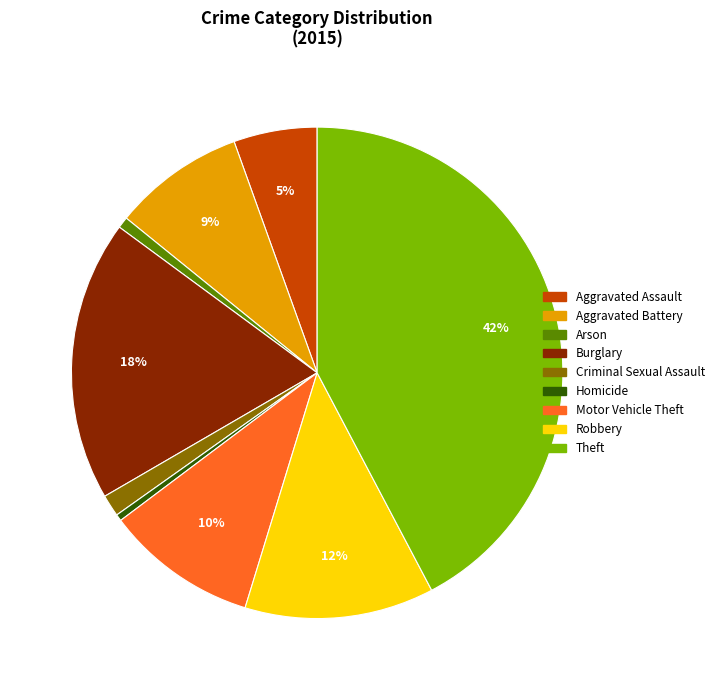

Between Criminal Sexual Assault and Homicide, which is larger?

Criminal Sexual Assault